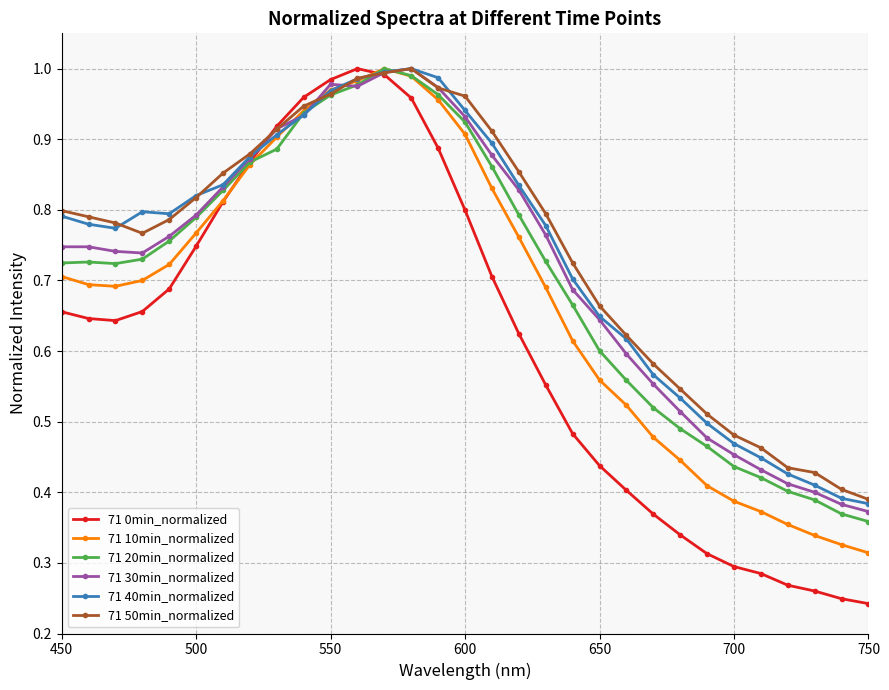

Which series has the widest spread of values?

71 0min_normalized